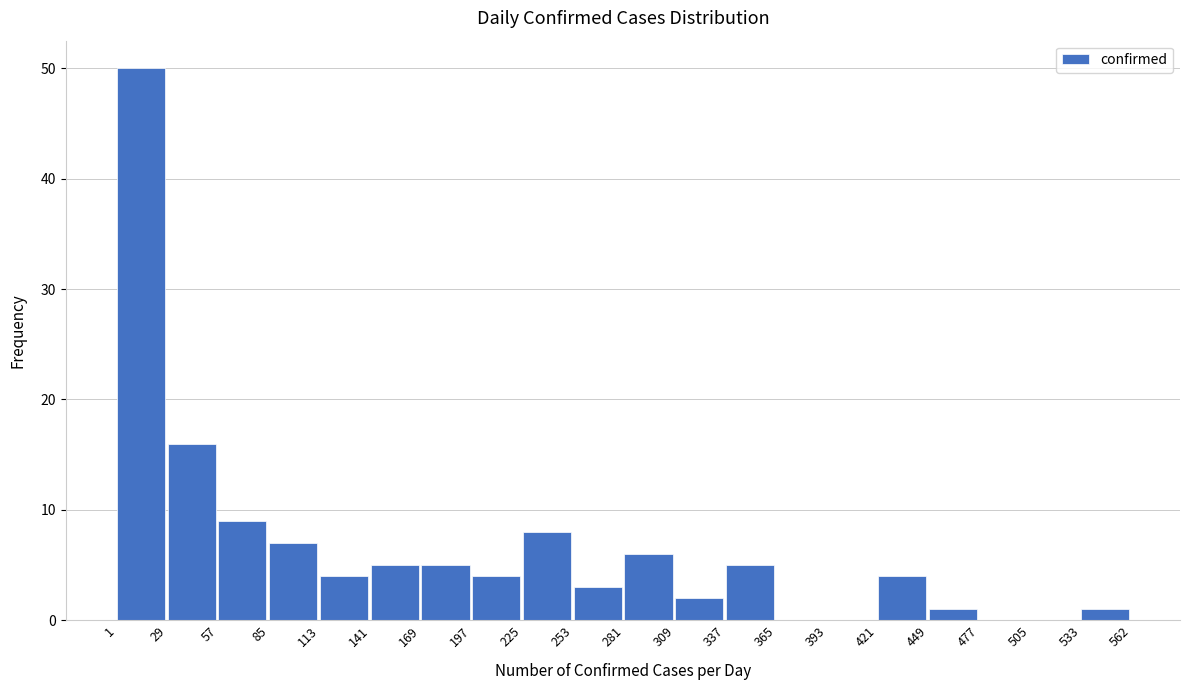

Reading left to right, list every bar in this chart as the range it spans on the x-axis followed by its height. The values are not printed on the chart, so give them approximately, as read against the axis.

1 to 29: 50
29 to 57: 16
57 to 85: 9
85 to 113: 7
113 to 141: 4
141 to 169: 5
169 to 197: 5
197 to 225: 4
225 to 253: 8
253 to 281: 3
281 to 309: 6
309 to 337: 2
337 to 365: 5
365 to 393: 0
393 to 421: 0
421 to 449: 4
449 to 477: 1
477 to 505: 0
505 to 533: 0
533 to 562: 1